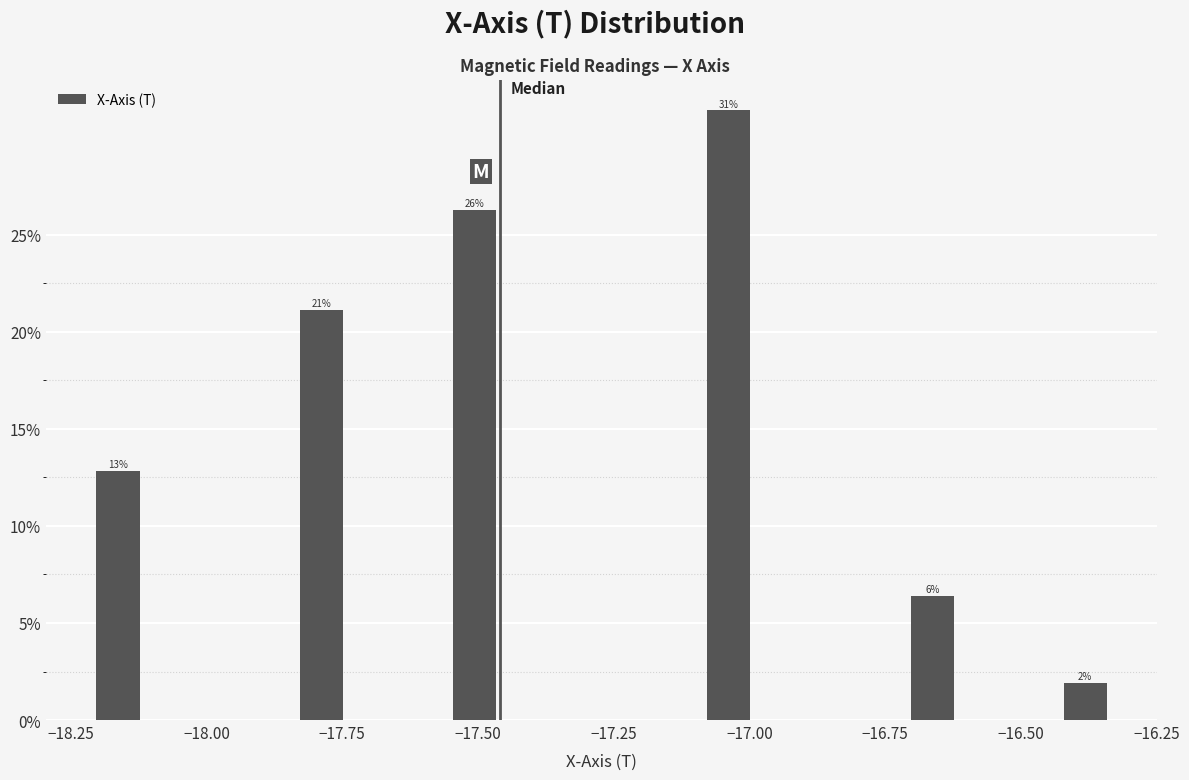

Read against the x-axis, roughly where is the centre of the tallest bar?

-17.05